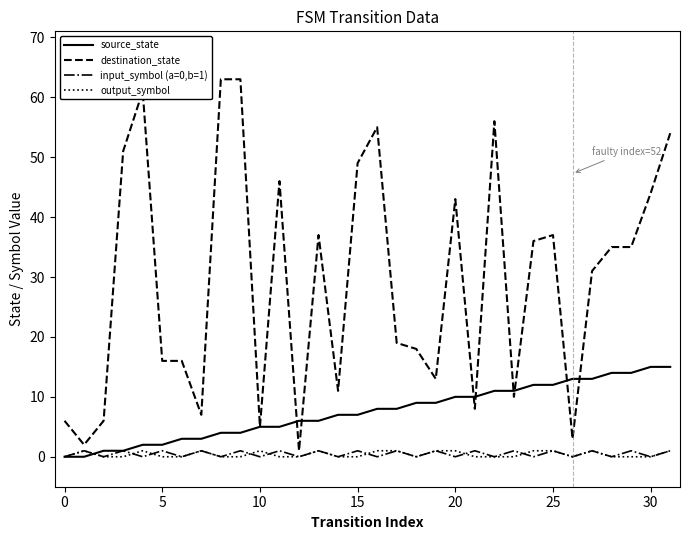

Reading left to right, extract all data points from this chart.

source_state: 0	0	1	1	2	2	3	3	4	4	5	5	6	6	7	7	8	8	9	9	10	10	11	11	12	12	13	13	14	14	15	15
destination_state: 6	2	6	51	61	16	16	7	63	63	5	46	1	37	11	49	55	19	18	13	43	8	56	10	36	37	3	31	35	35	44	54
input_symbol (a=0,b=1): 0	1	0	1	0	1	0	1	0	1	0	1	0	1	0	1	0	1	0	1	0	1	0	1	0	1	0	1	0	1	0	1
output_symbol: 0	1	0	0	1	0	0	1	0	0	1	0	0	1	0	0	1	1	0	1	1	0	0	0	1	1	0	1	0	0	0	1